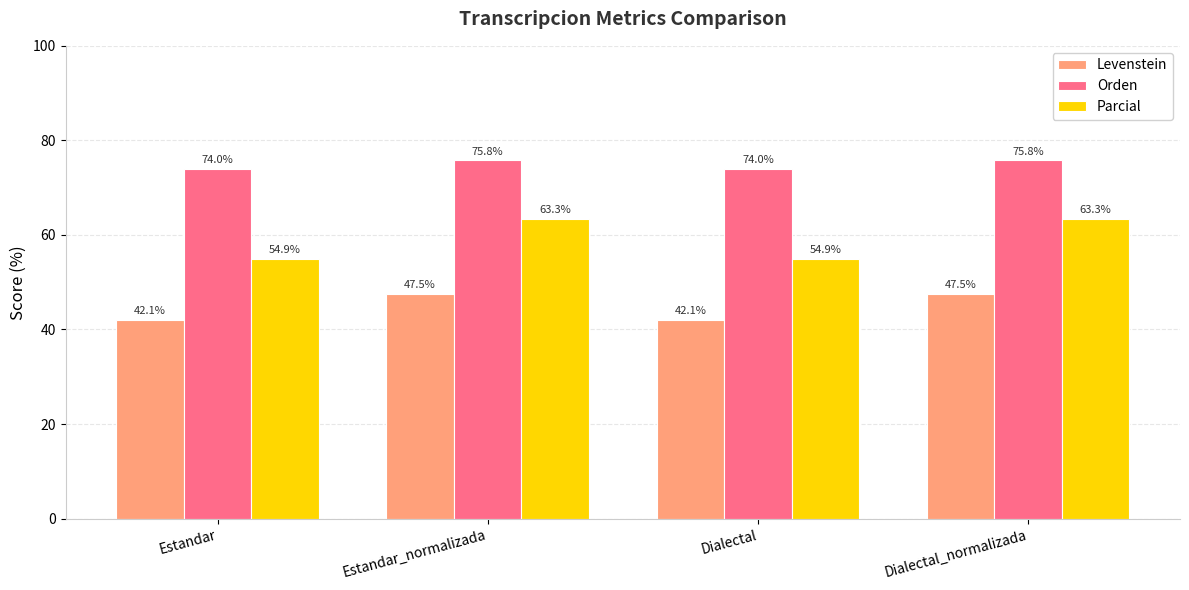

What is the difference between the maximum and minimum values in the Levenstein series?

5.4